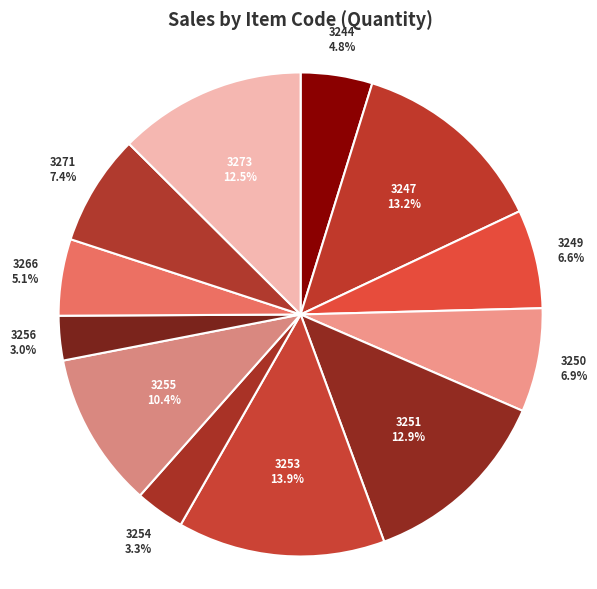

What is the ratio of the value at 3271 to the value at 3266?

1.5